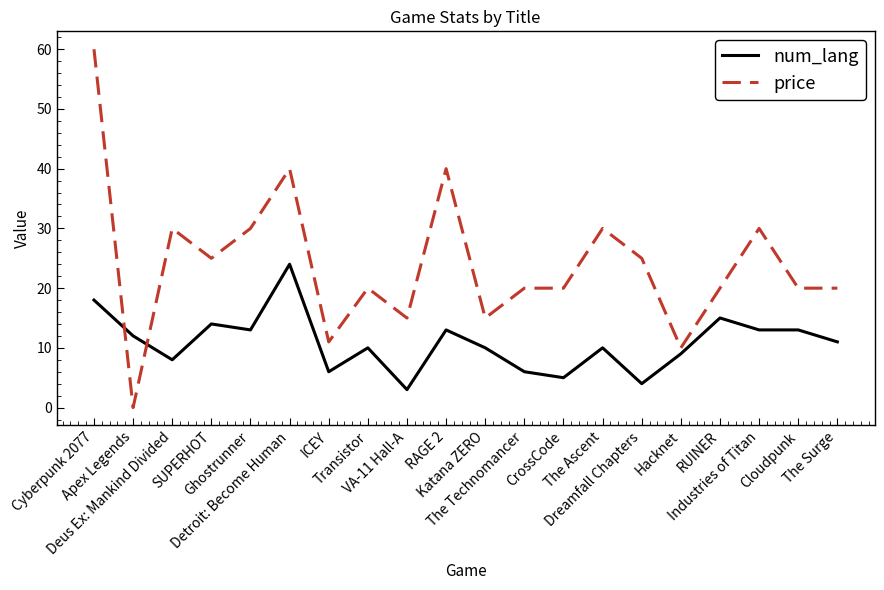

Which series has the widest spread of values?

price